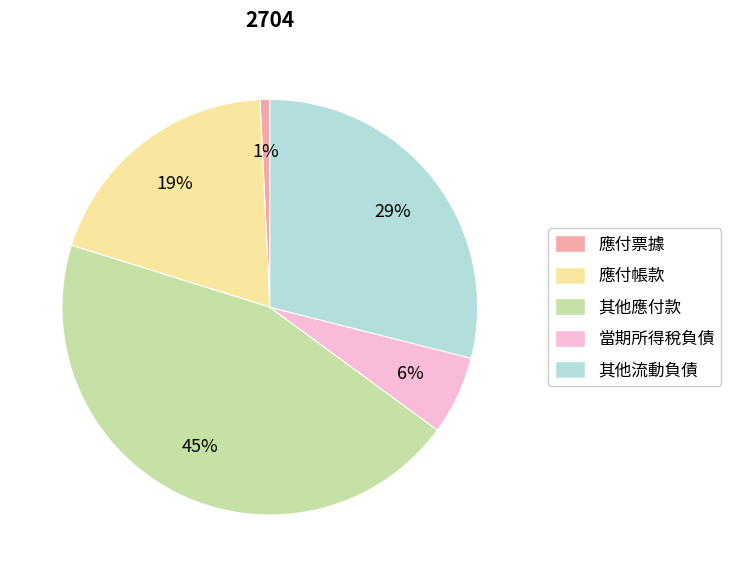

To the nearest percent, what is the combined percentage of 當期所得稅負債 and 其他應付款?

51%